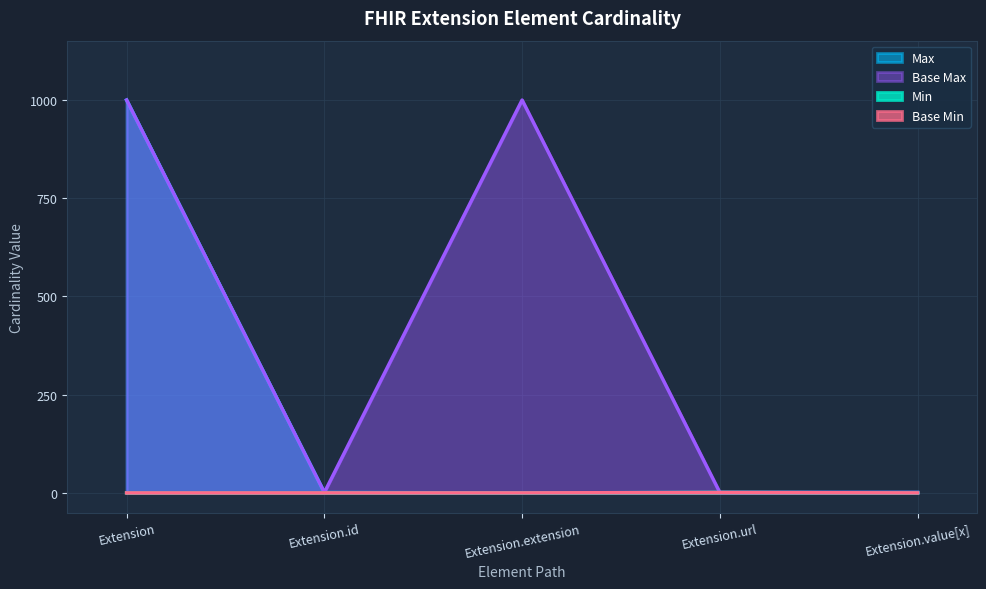

True or false: Max_numeric and Base Min intersect in this chart.

False